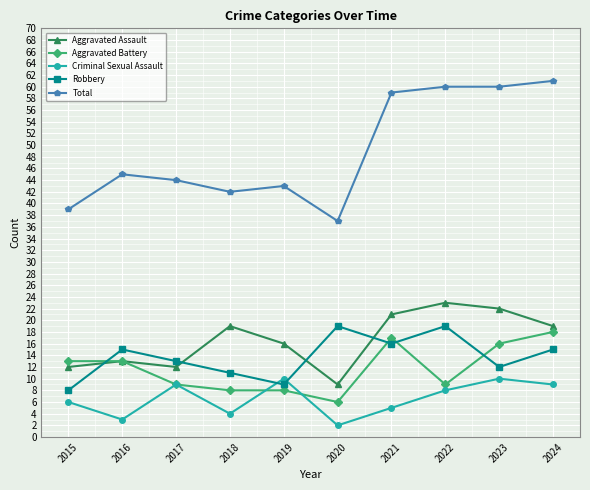

Reading right to left, extract all data points from this chart.

Aggravated Assault: 19	22	23	21	9	16	19	12	13	12
Aggravated Battery: 18	16	9	17	6	8	8	9	13	13
Criminal Sexual Assault: 9	10	8	5	2	10	4	9	3	6
Robbery: 15	12	19	16	19	9	11	13	15	8
Total: 61	60	60	59	37	43	42	44	45	39